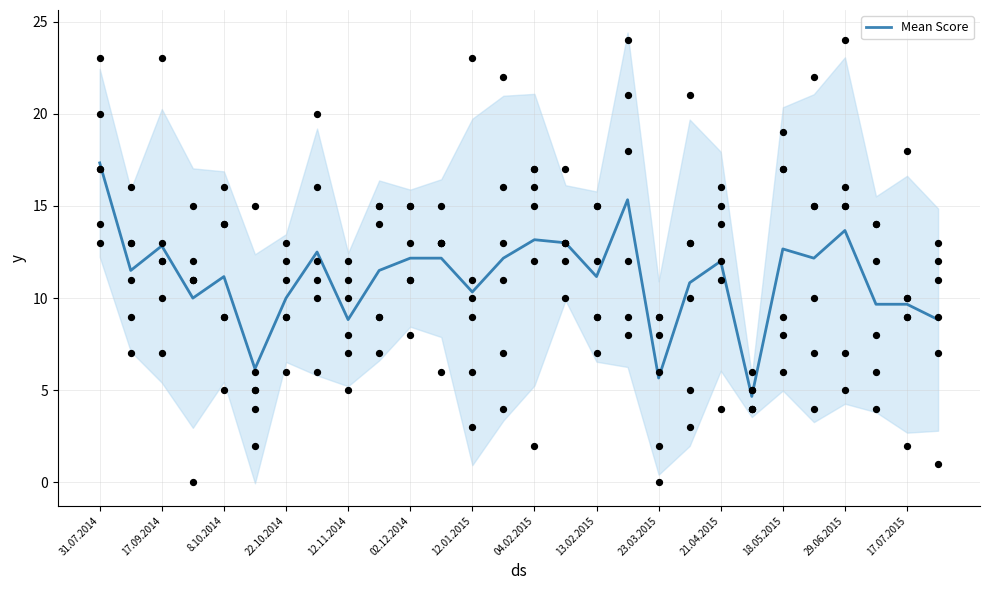

The value of Mean Score at 17.07.2015 is 2.1. True or false?

False